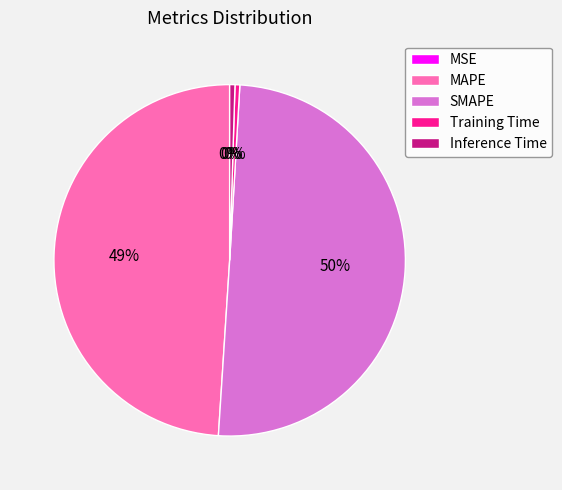

Does Training Time represent more than half of the total?

No